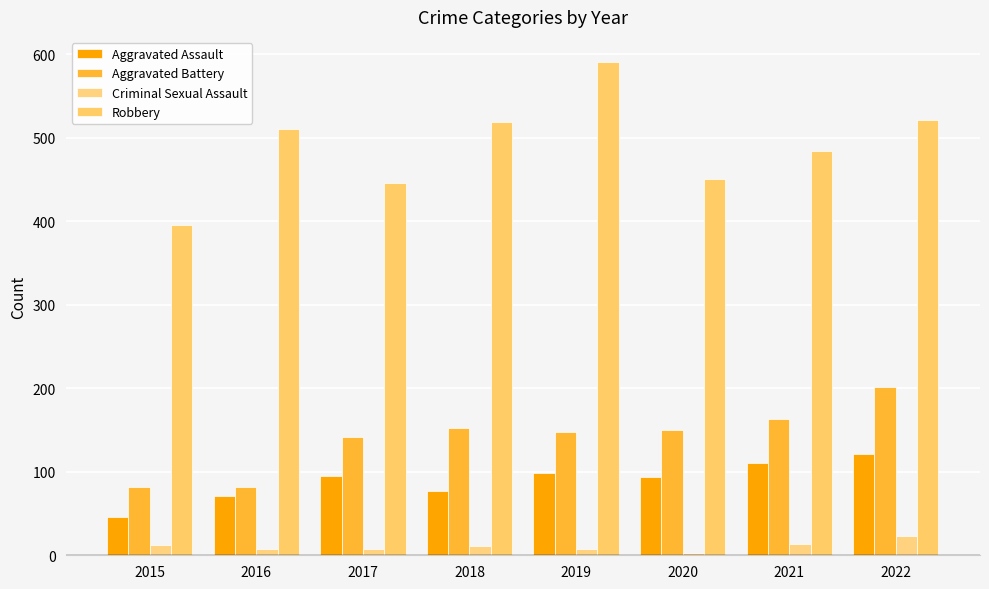

What is the minimum value shown in the chart?

3